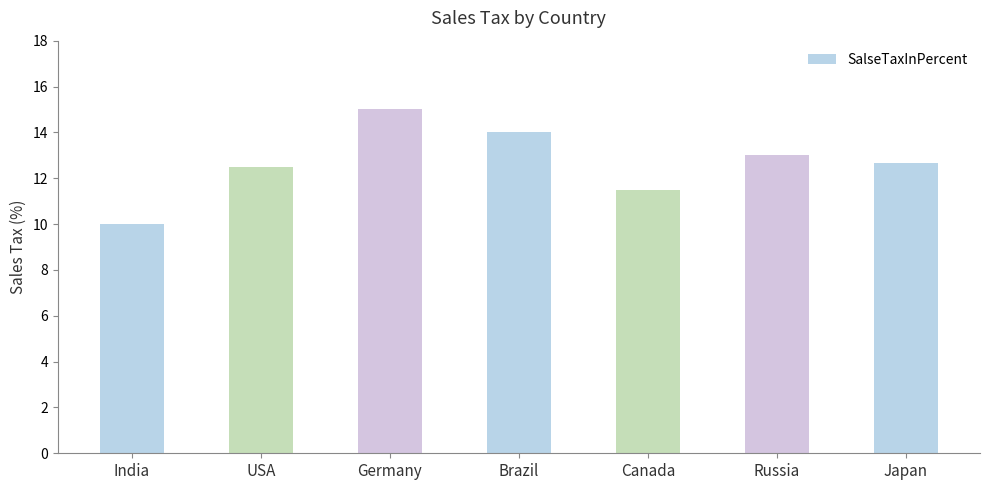

How many values exceed 12?

5